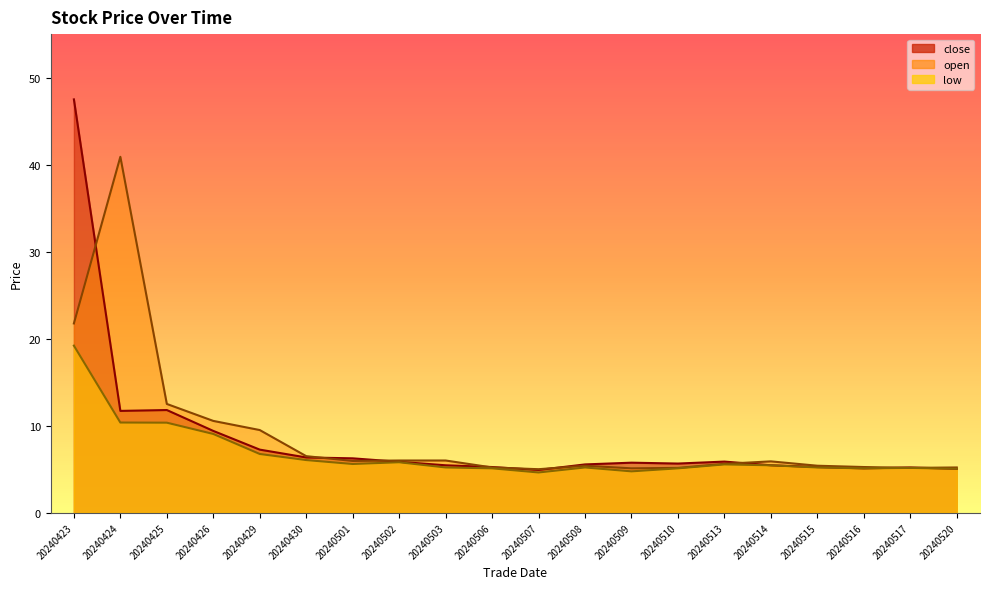

How many data points in close are above 5?

19